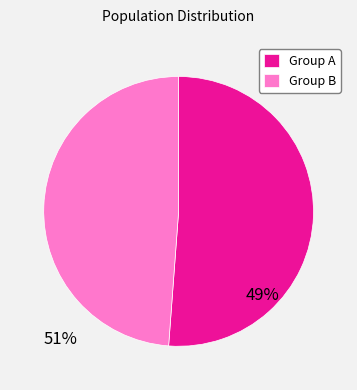

Which category has the smallest portion of the pie?

Group B